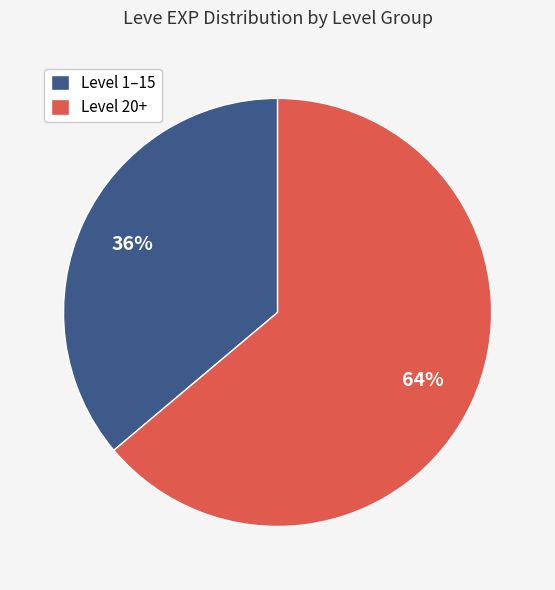

What percentage is the Level 20+ slice, to the nearest percent?

64%